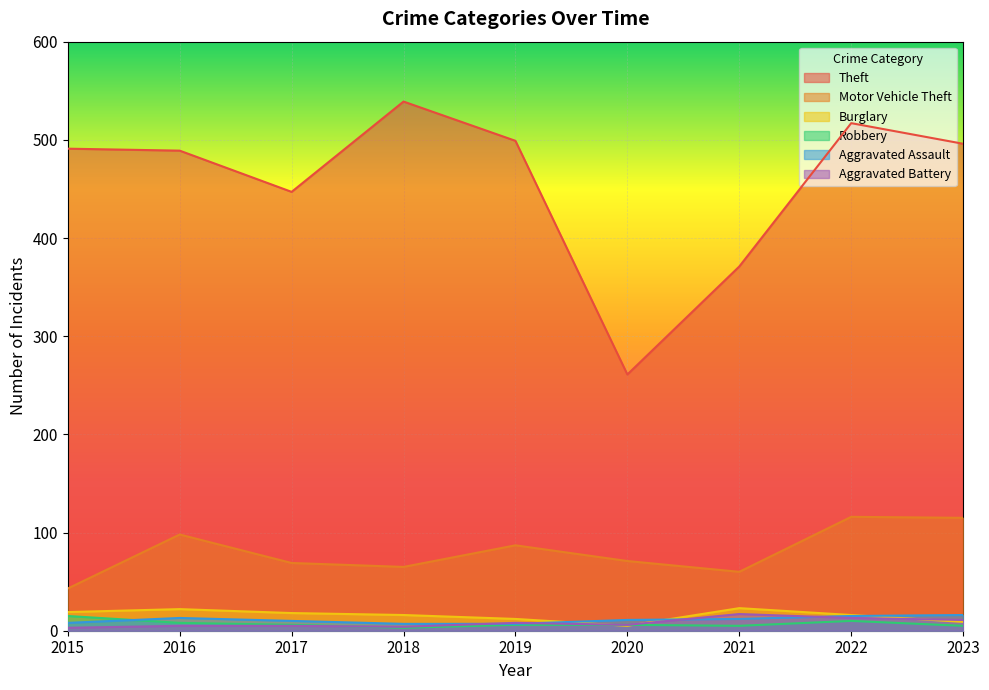

Does the chart display data point markers on the line(s)?

No